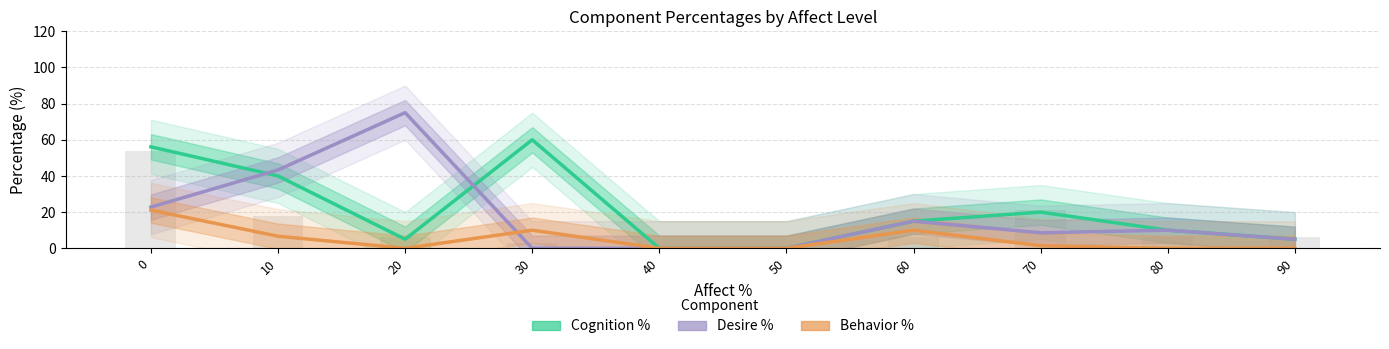

Between 10 and 60, which series saw the biggest shift?

Desire %